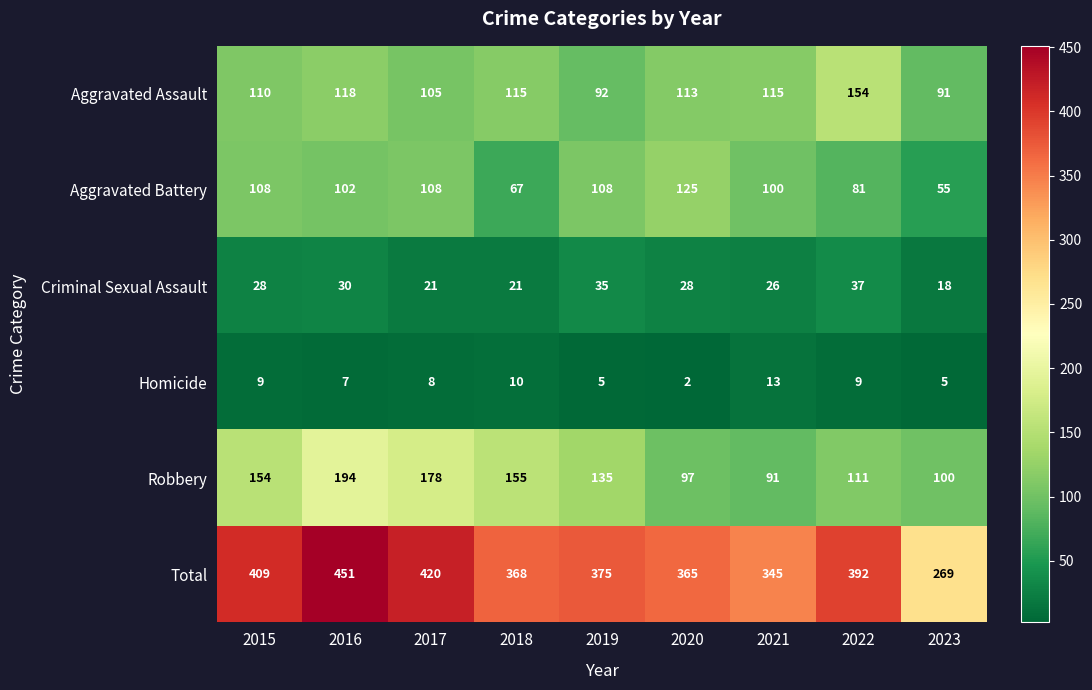

Is it true that Robbery equals 91 at 2021?

True